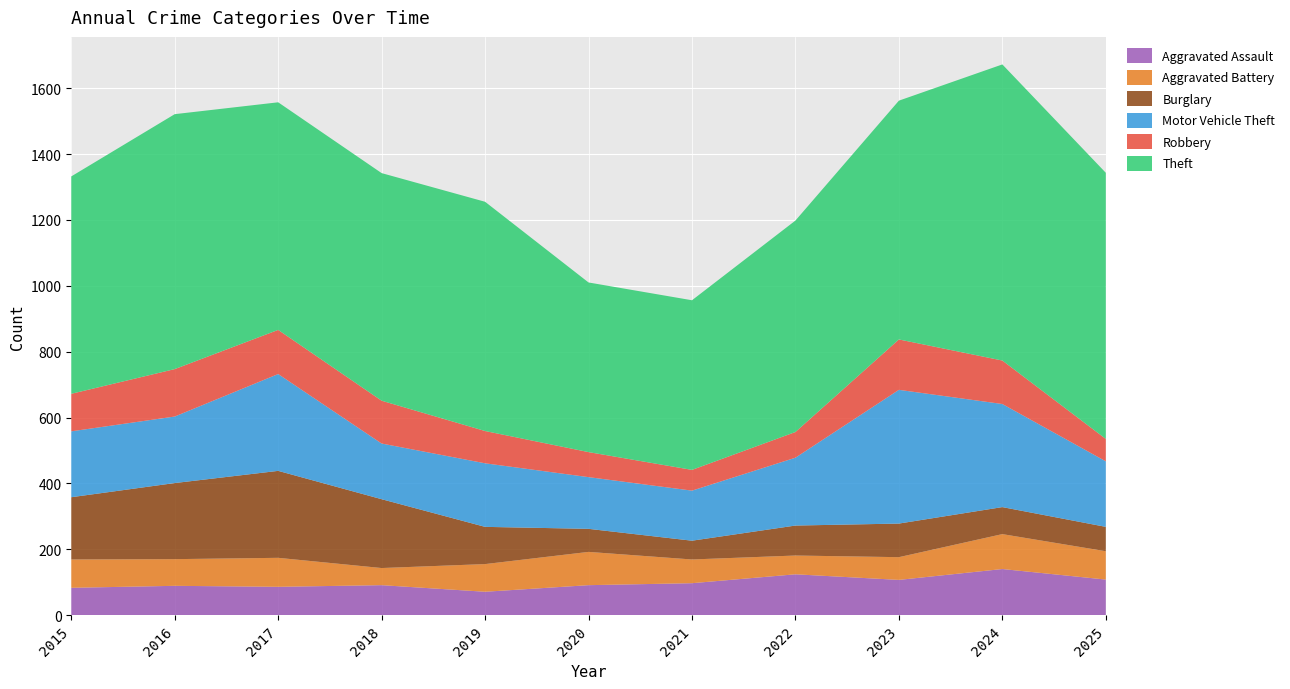

Reading left to right, list all the values displayed in this chart.

Aggravated Assault: 83	89	86	91	71	91	97	124	107	140	108
Aggravated Battery: 86	81	88	52	84	101	72	57	69	106	86
Burglary: 189	231	264	209	113	70	57	91	102	82	74
Motor Vehicle Theft: 200	202	294	169	193	157	152	206	406	313	199
Robbery: 114	144	134	130	98	76	63	78	153	132	68
Theft: 660	774	691	691	696	515	515	642	725	899	808